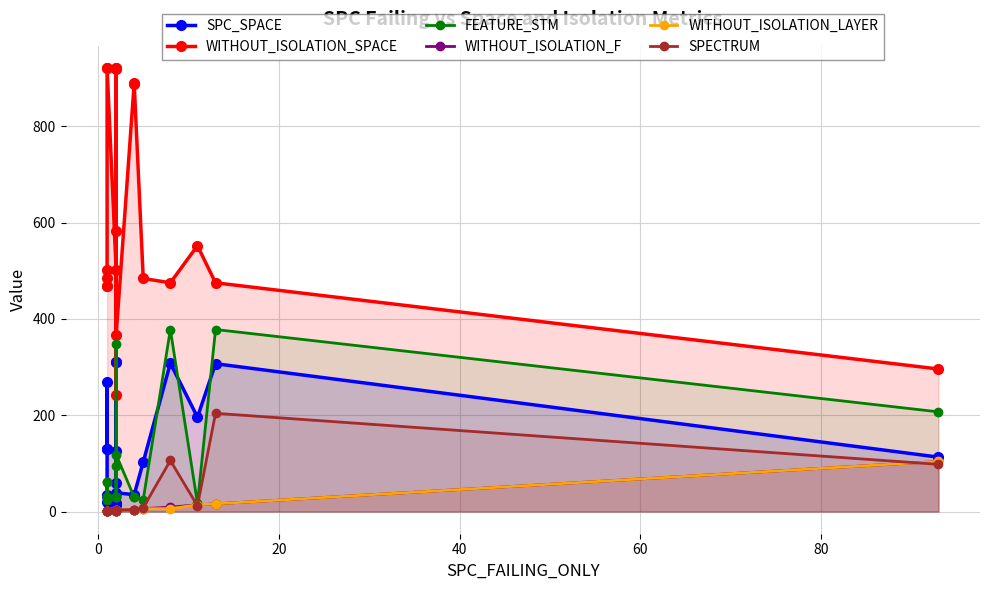

True or false: WITHOUT_ISOLATION_F and WITHOUT_ISOLATION_SPACE cross at least once.

False